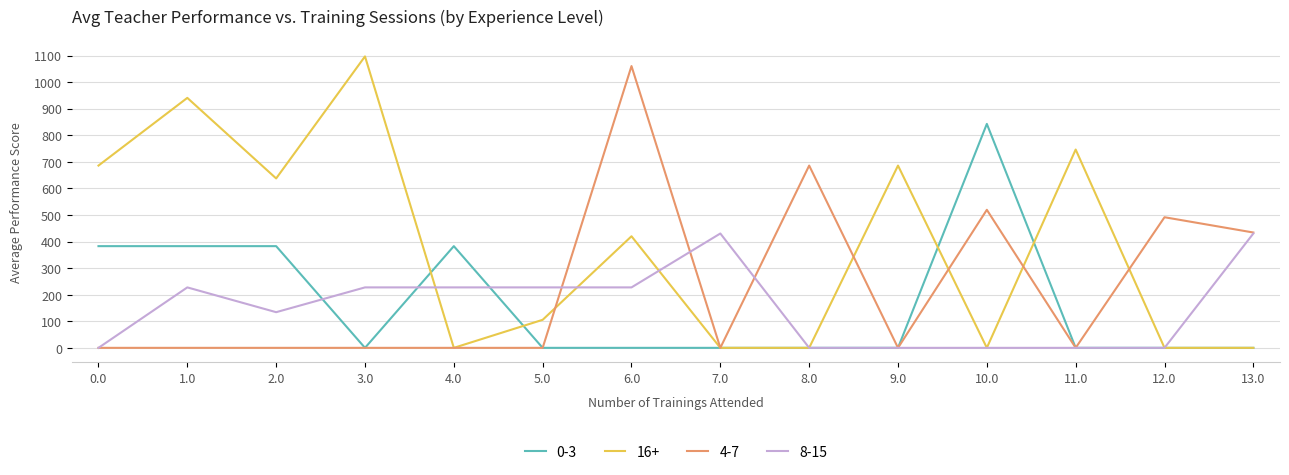

Which series changed the most between 10.0 and 13.0?

0-3